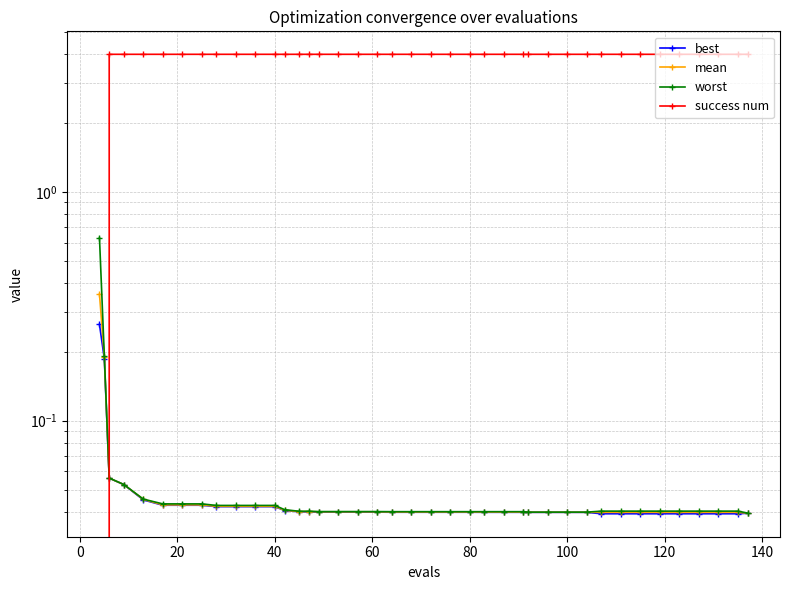

Is the value of mean at 33 greater than the value of worst at 34?

No